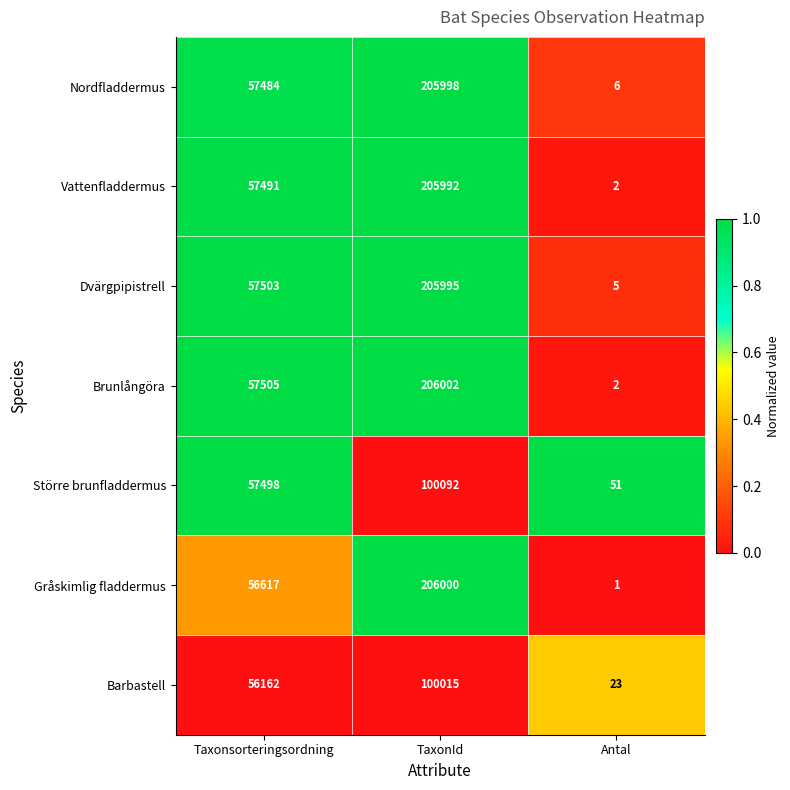

What is the difference between the highest and lowest values at Antal?

50